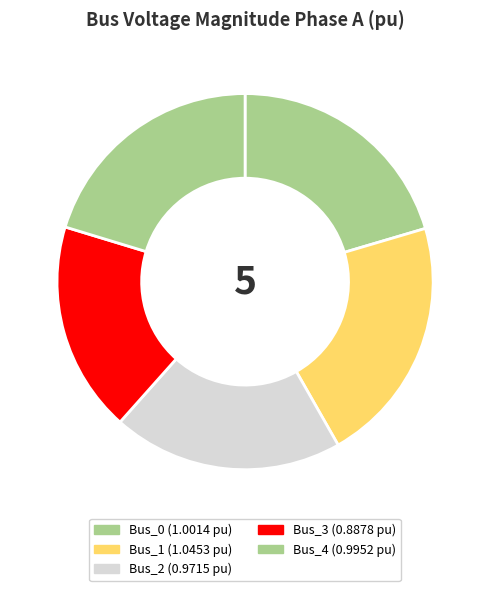

Which slice is the largest?

Bus_1